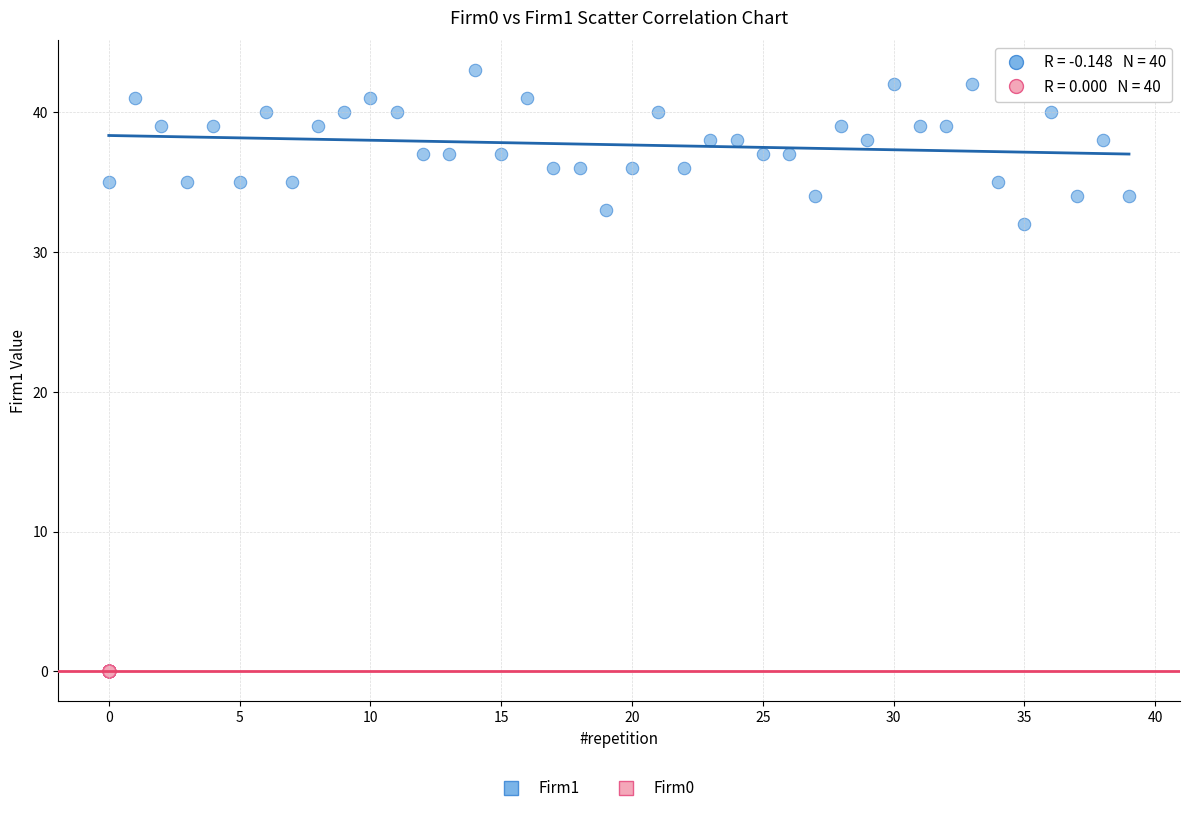

Which series reaches the minimum Y coordinate?

Firm0